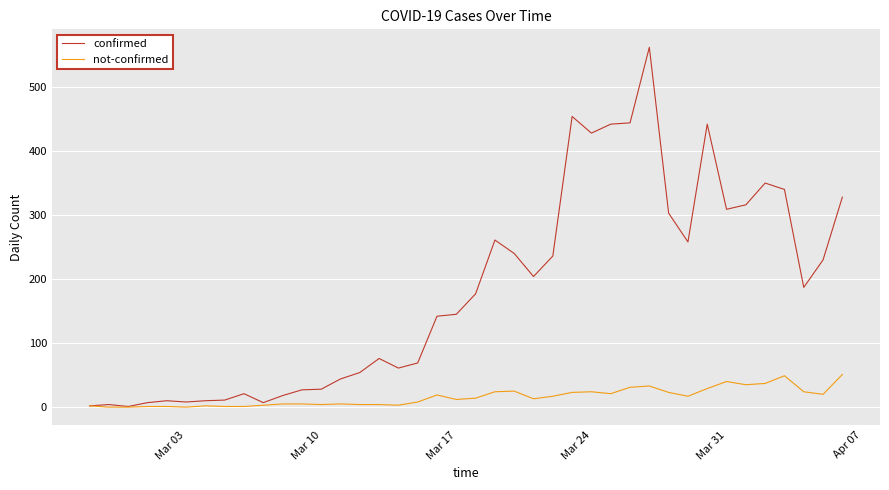

What is the greatest value displayed?

562